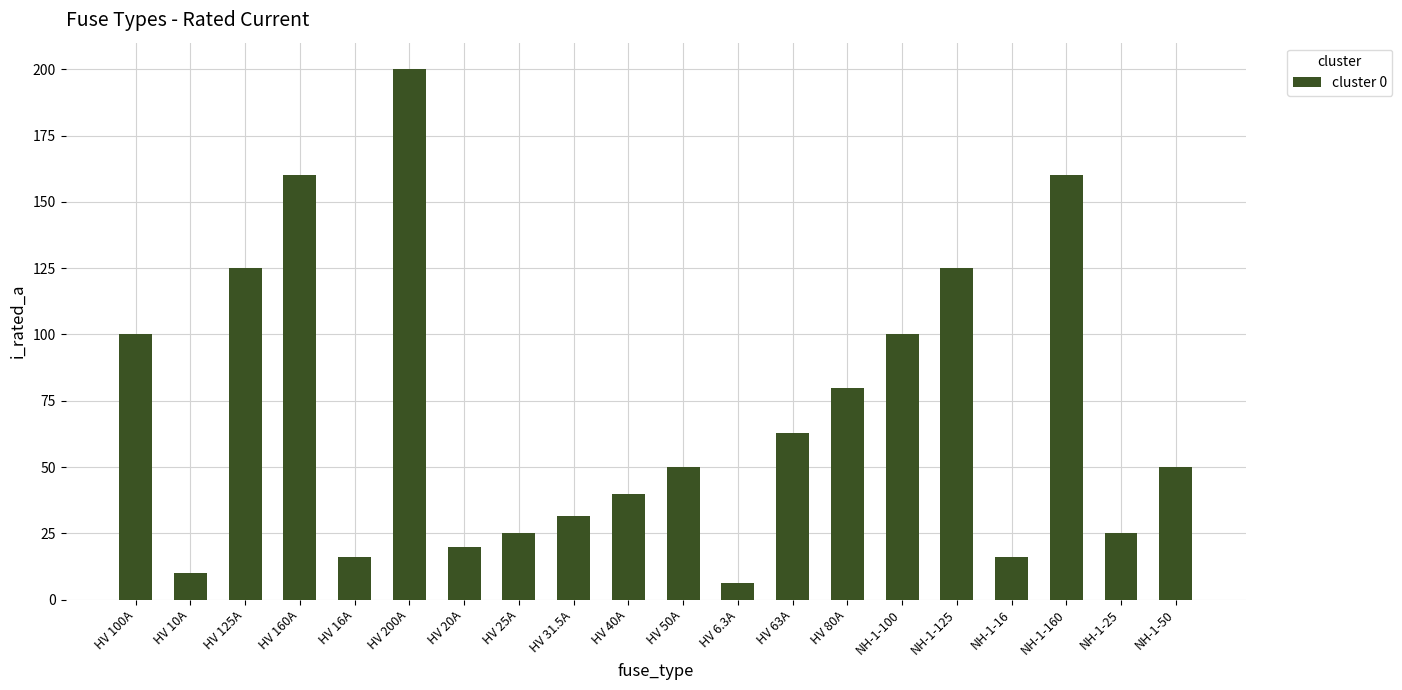

What is the difference between the maximum and minimum values?

193.7